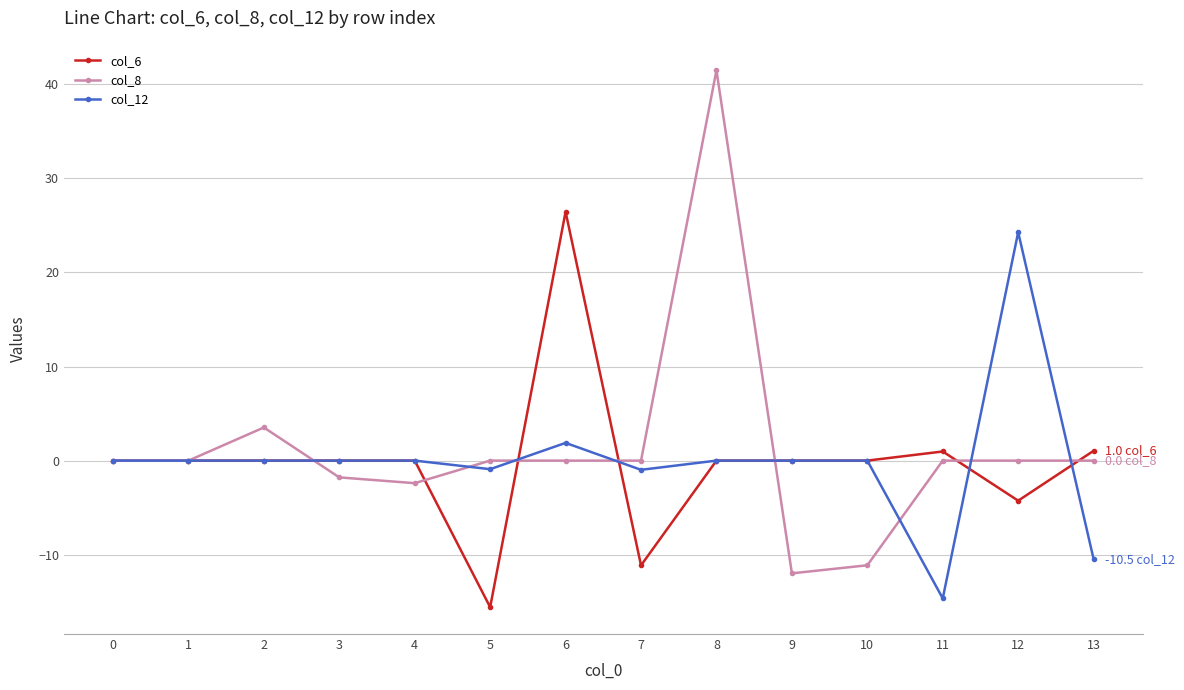

Which series has the widest spread of values?

col_8